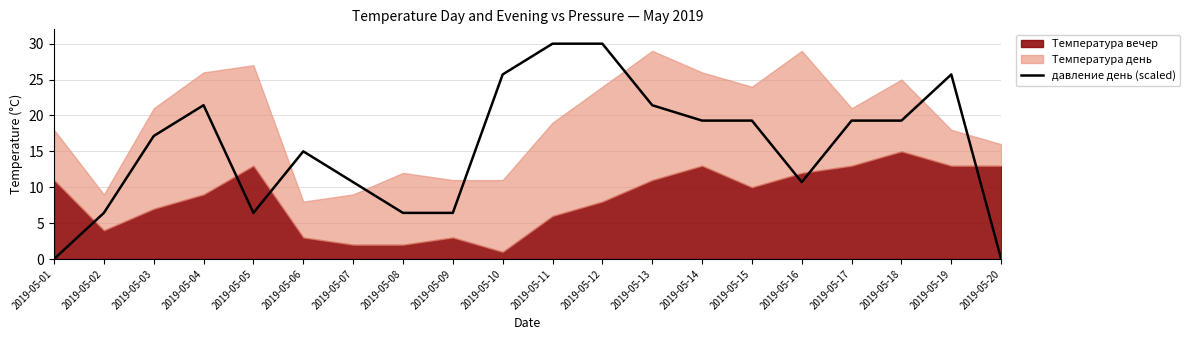

The chart shows a value of 6.7 at 2019-05-16. True or false?

False